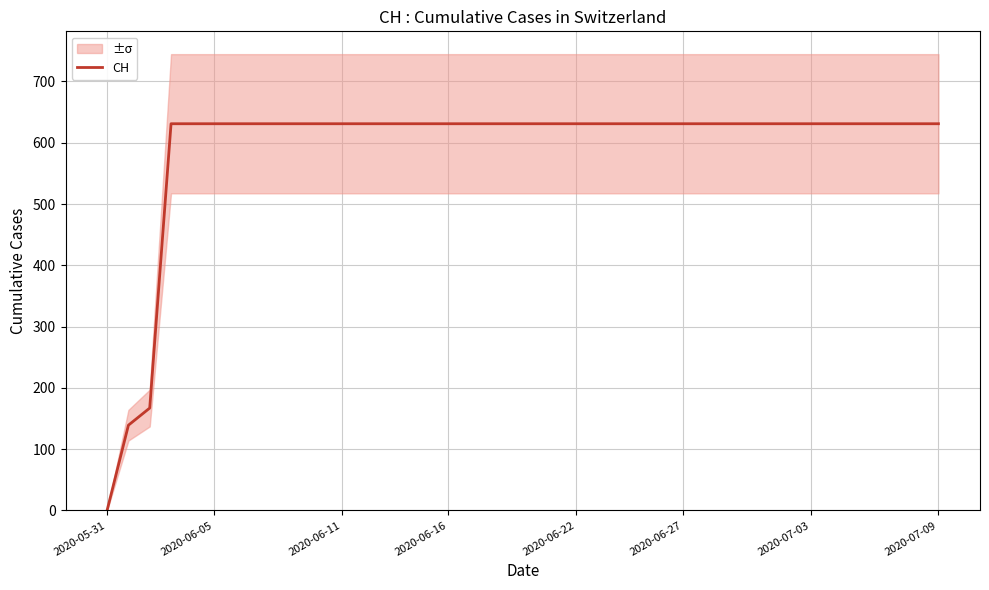

What is the approximate value at 2020-06-11?

631